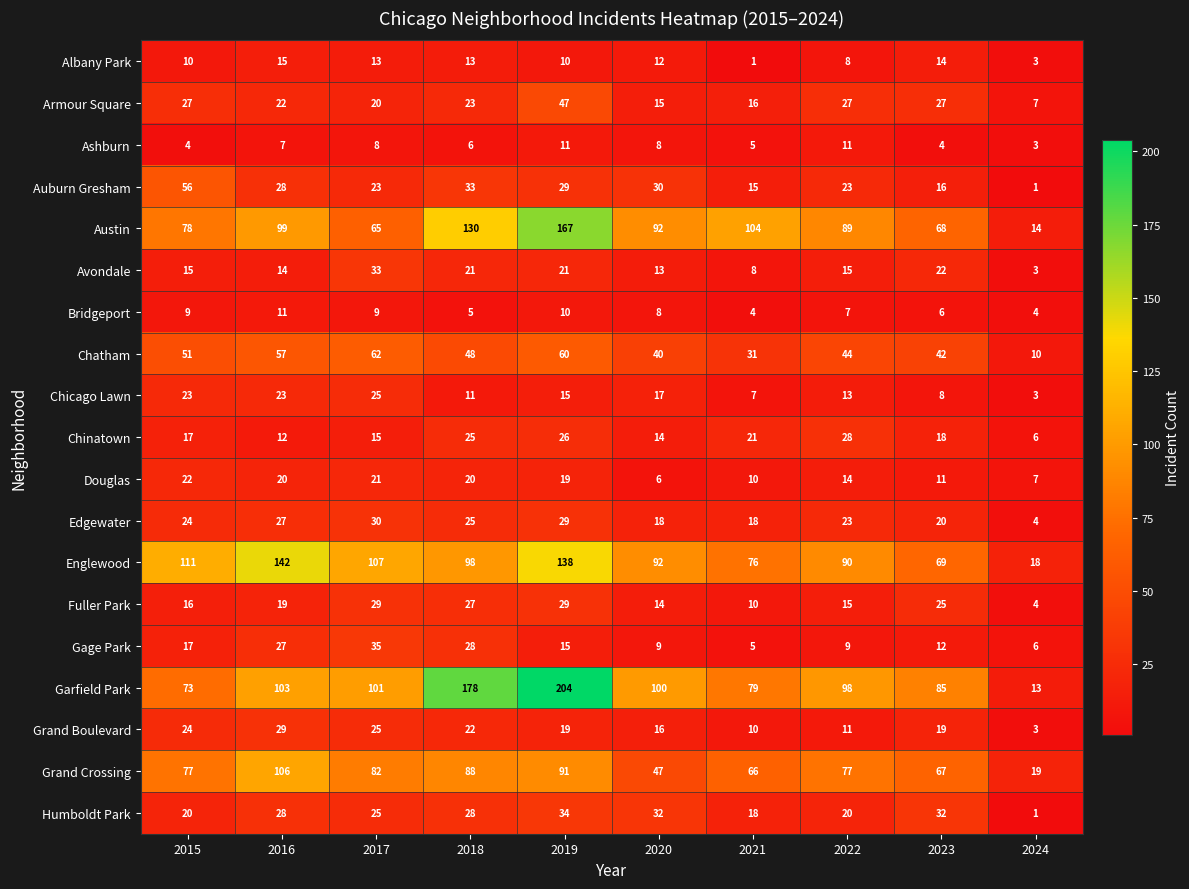

True or false: Chinatown has a value of 6 at 2024.

True